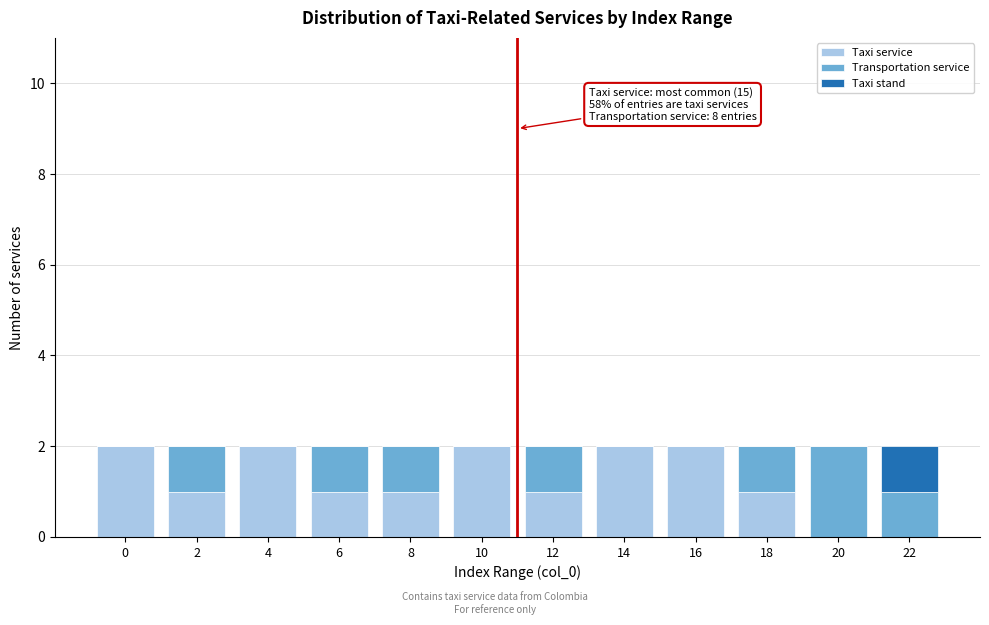

What are all the series names shown in the legend?

Taxi service, Transportation service, Taxi stand